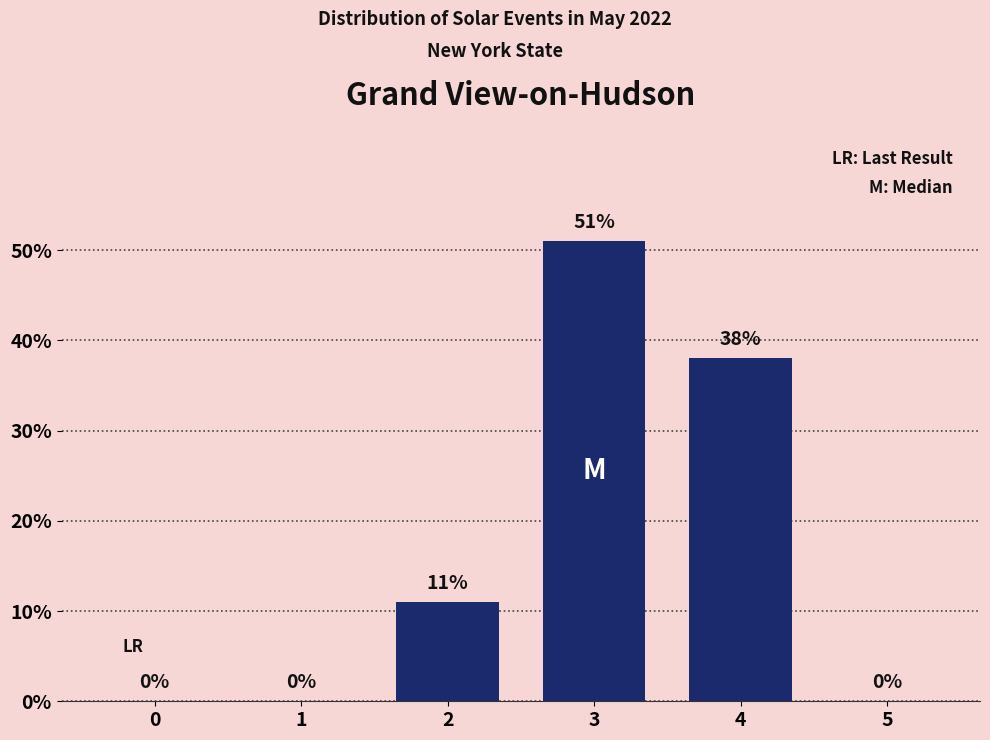

What is the change in value from 3 to 4?

-13